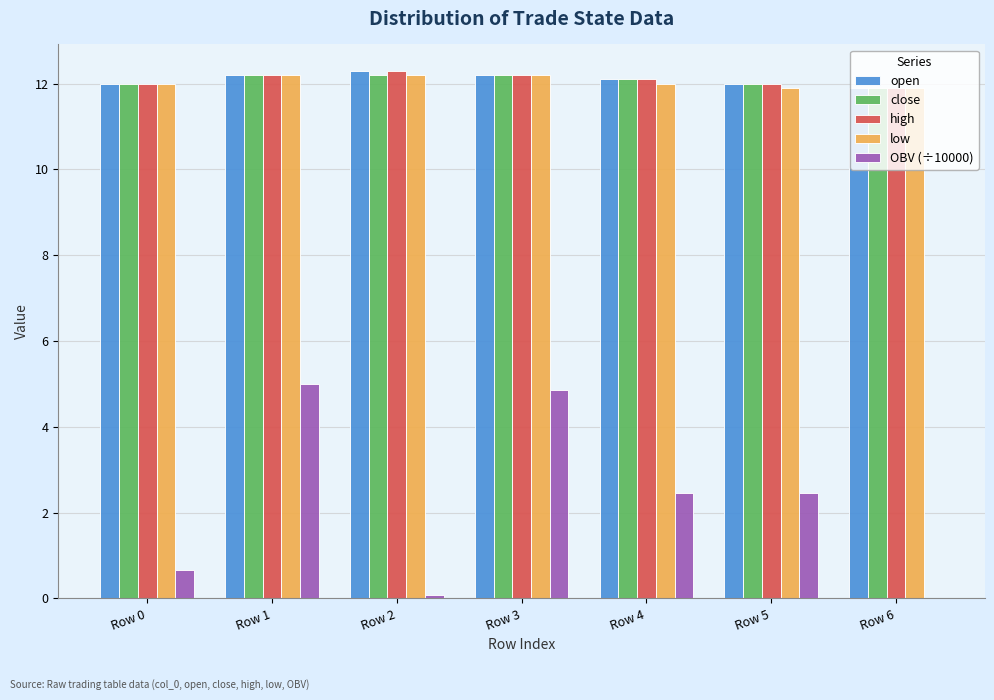

What is the difference between the close values at Row 0 and Row 6?

0.1